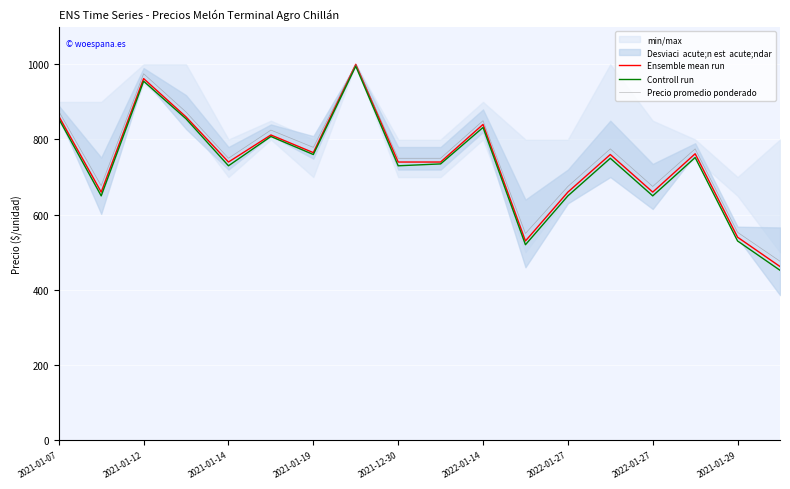

True or false: Controll run and Ensemble mean run intersect in this chart.

False